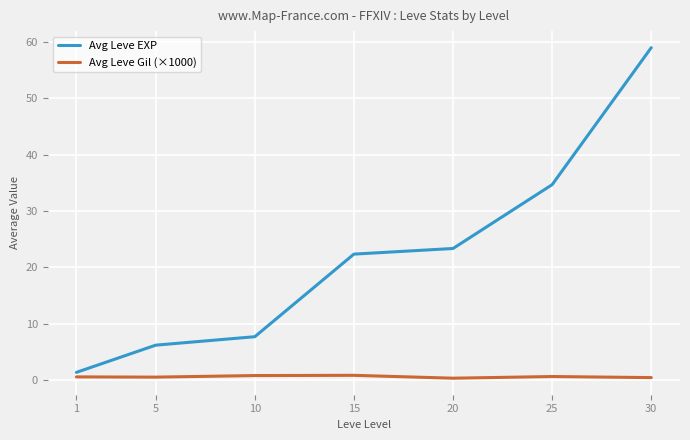

Which series changed the most between 20 and 30?

Avg Leve EXP